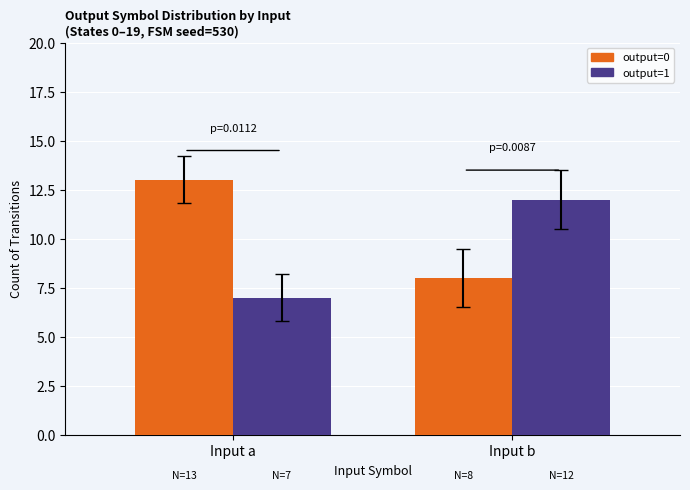

Is it true that output=0 equals 14 at Input b?

False